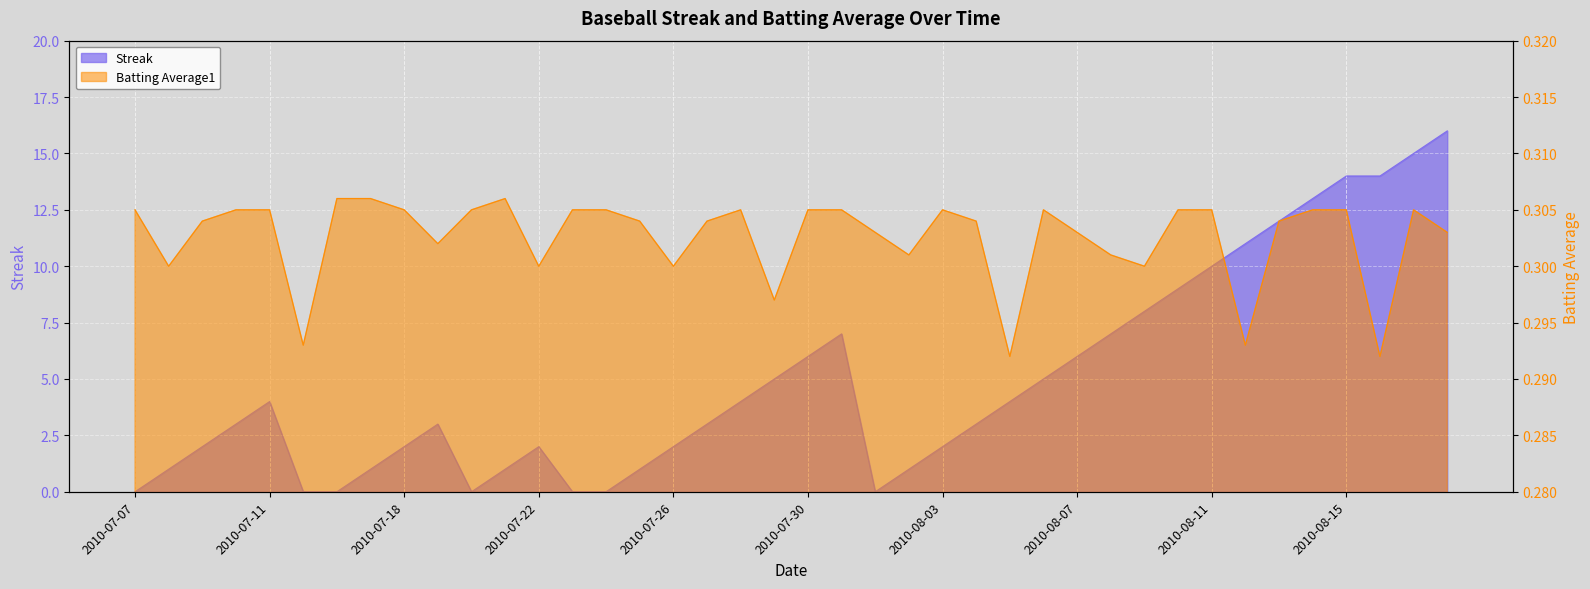

Reading left to right, extract all data points from this chart.

Streak: 0.0	1.0	2.0	3.0	4.0	0.0	0.0	1.0	2.0	3.0	0.0	1.0	2.0	0.0	0.0	1.0	2.0	3.0	4.0	5.0	6.0	7.0	0.0	1.0	2.0	3.0	4.0	5.0	6.0	7.0	8.0	9.0	10.0	11.0	12.0	13.0	14.0	14.0	15.0	16.0
Batting Average1: 0.3	0.3	0.3	0.3	0.3	0.3	0.3	0.3	0.3	0.3	0.3	0.3	0.3	0.3	0.3	0.3	0.3	0.3	0.3	0.3	0.3	0.3	0.3	0.3	0.3	0.3	0.3	0.3	0.3	0.3	0.3	0.3	0.3	0.3	0.3	0.3	0.3	0.3	0.3	0.3